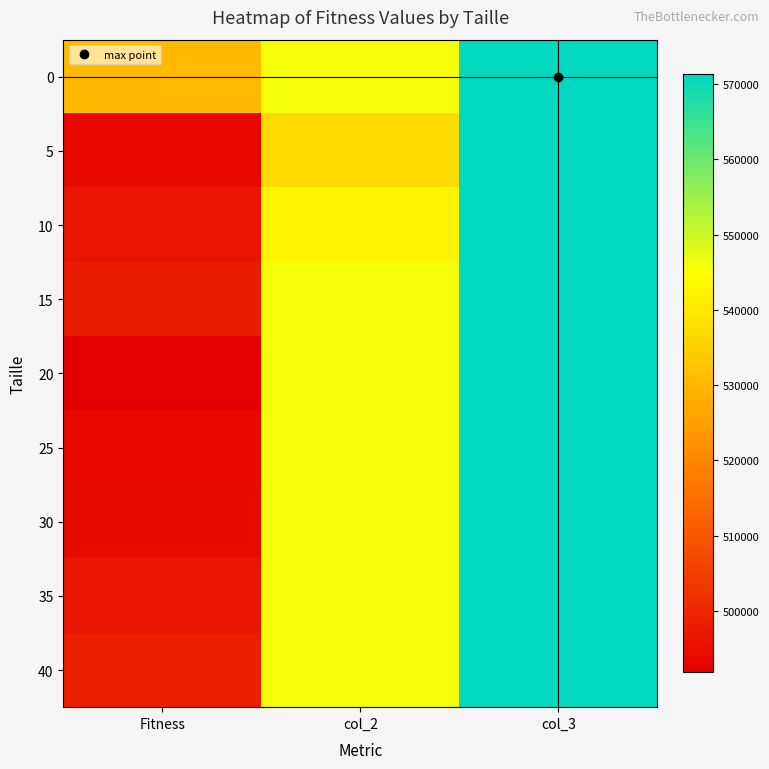

List the series in order of their peak value, lowest first.

0, 5, 10, 15, 20, 25, 30, 35, 40